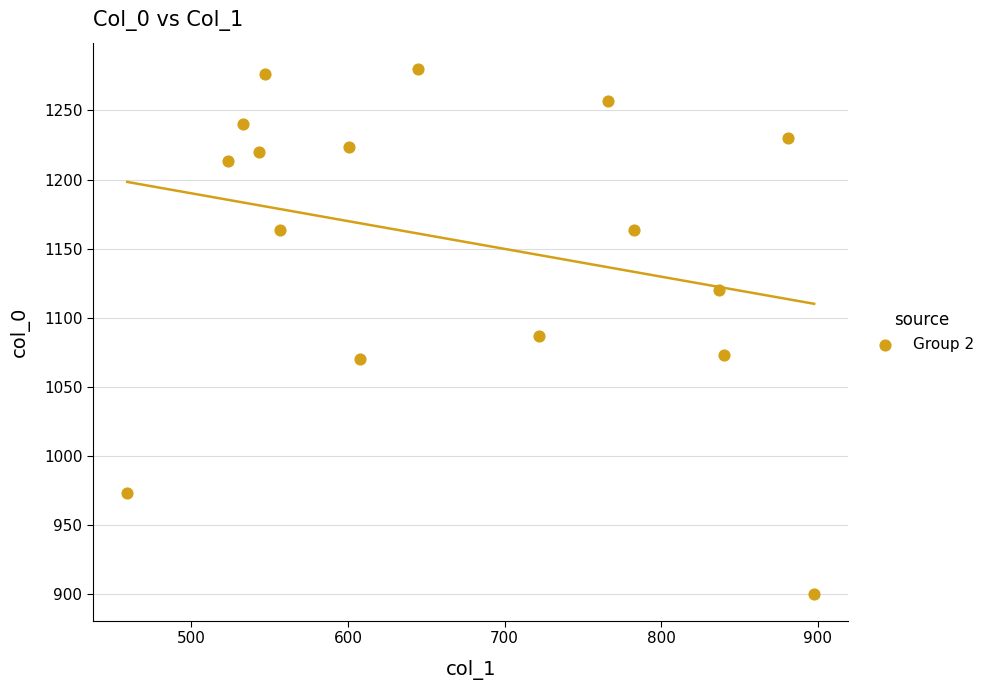

What is the range of X values (max minus min)?

438.8